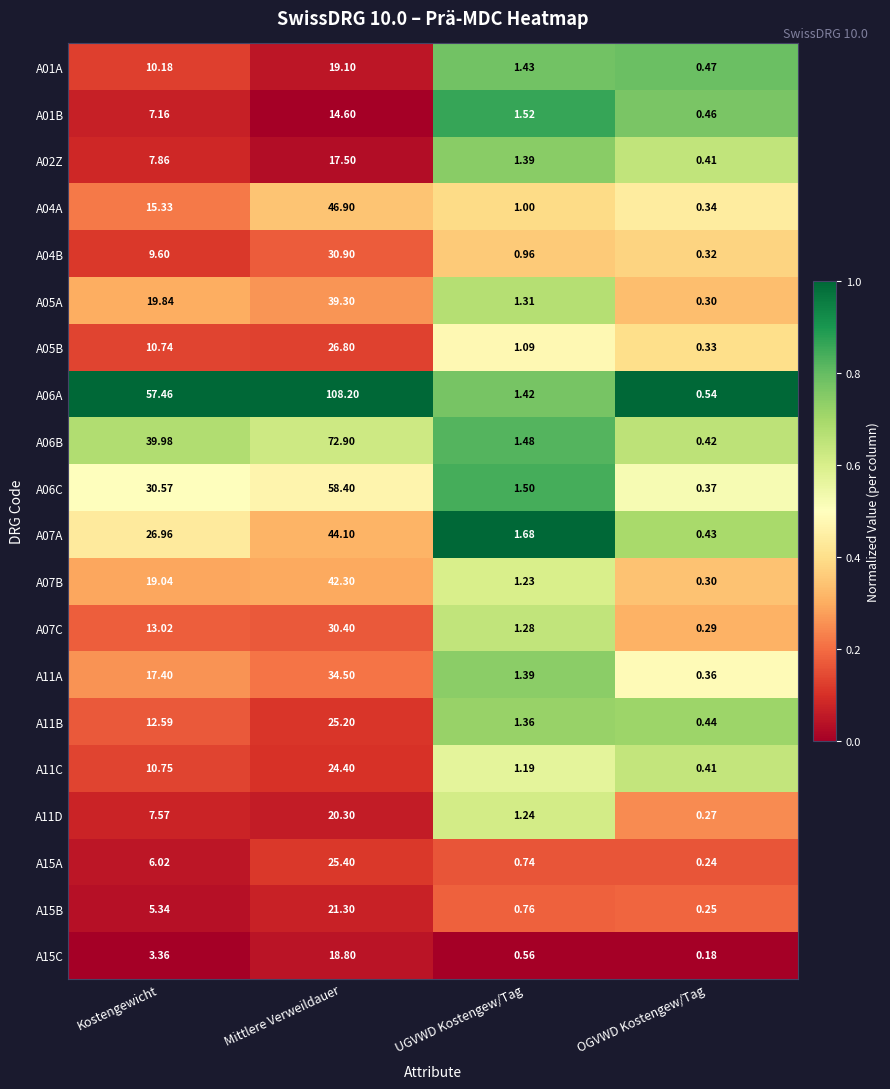

Which category has the lowest value across all series?

OGVWD Kostengew/Tag